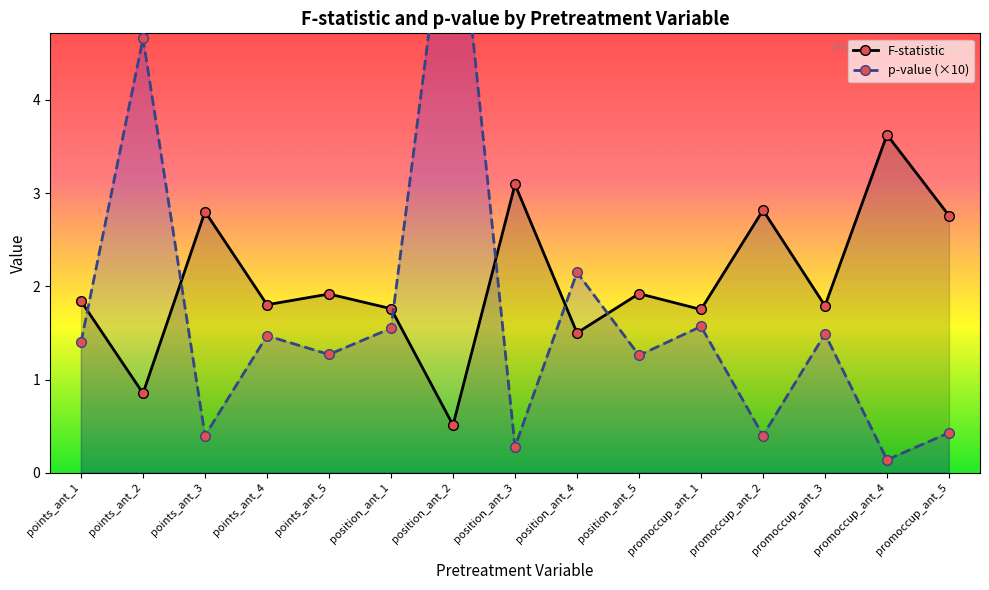

What is the sum of the F-statistic values at promoccup_ant_5 and promoccup_ant_4?

6.4